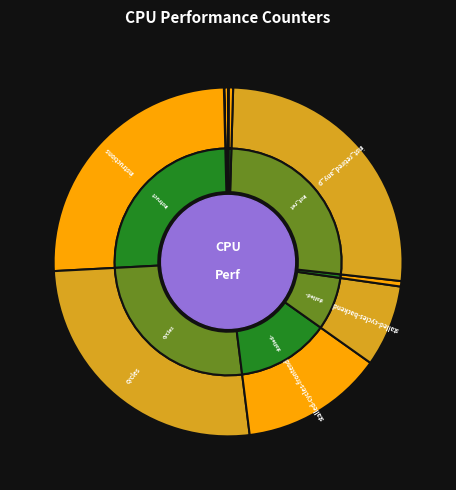

Combined, do cache-references and l2_lines_in_any account for over 50%?

No